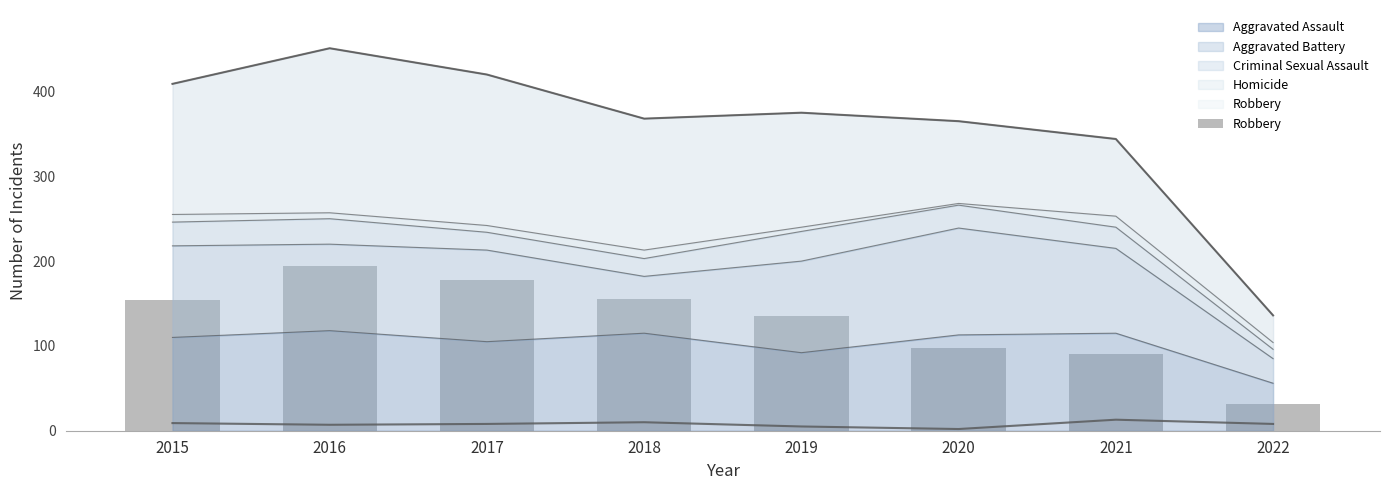

What is the value of the 3rd bar from the left?

178